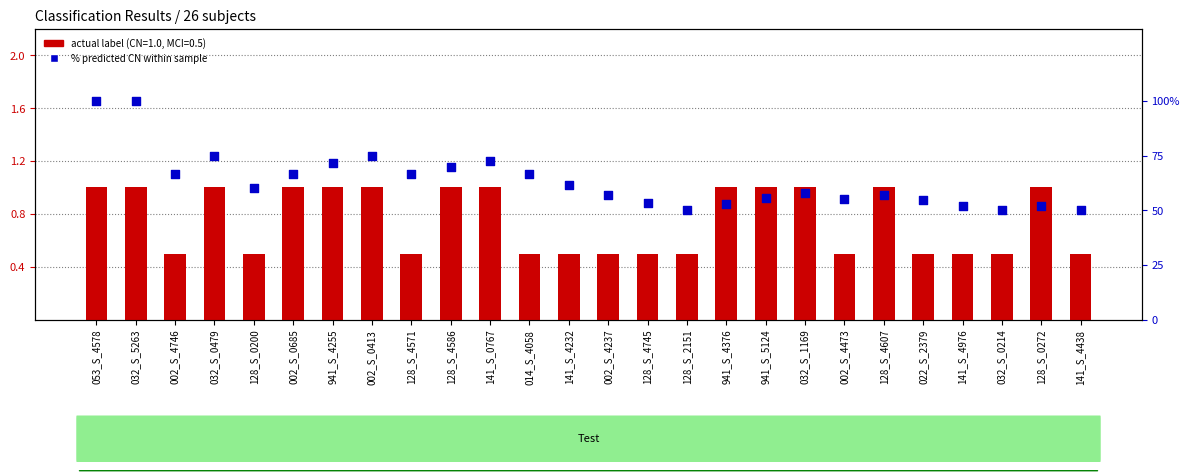

What is the change in value from 128_S_2151 to 941_S_4376?

+2.9